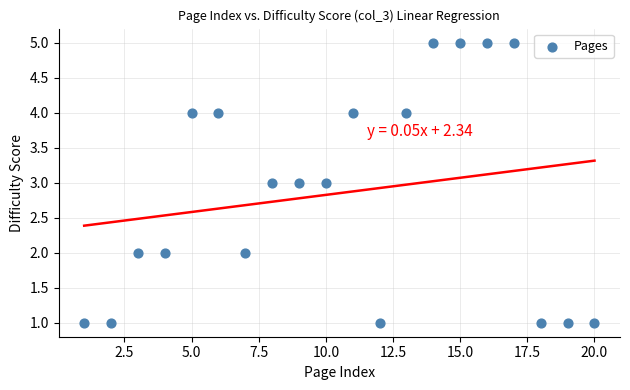

What is the range of Y values (max minus min)?

4